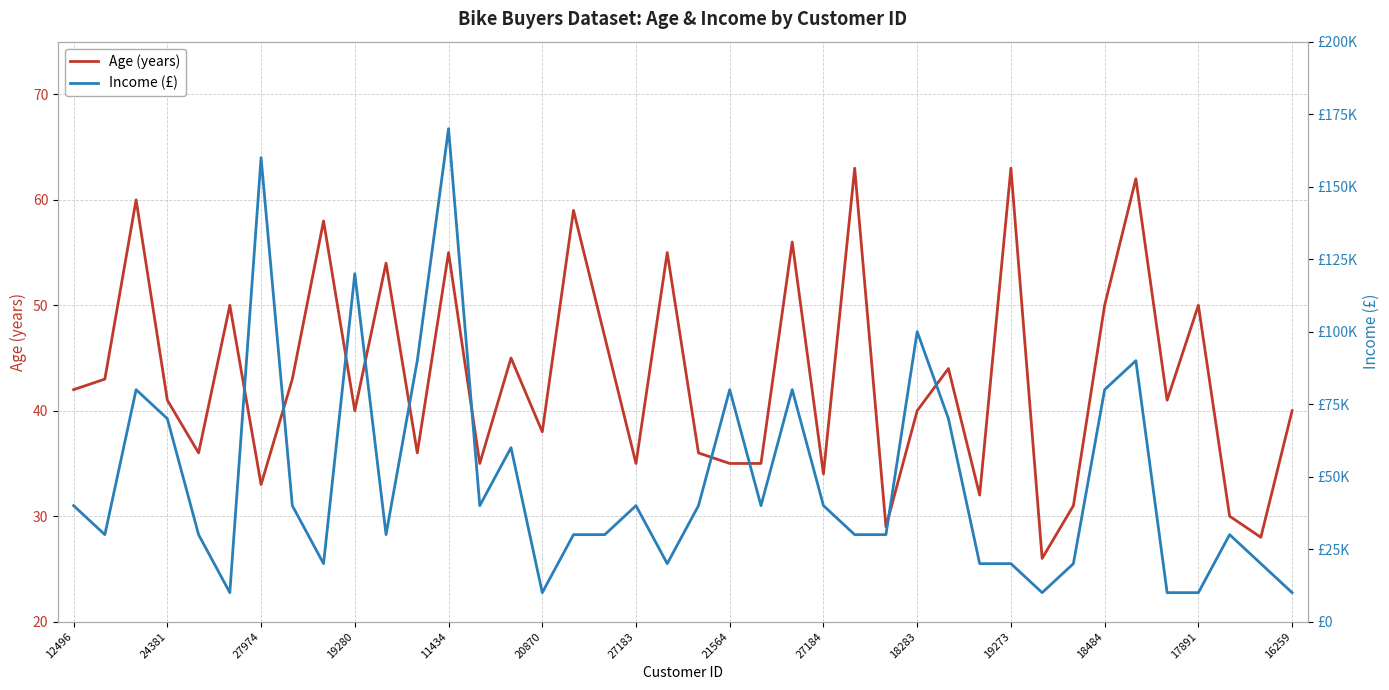

The Age (years) series shows 65 at 20870. True or false?

False